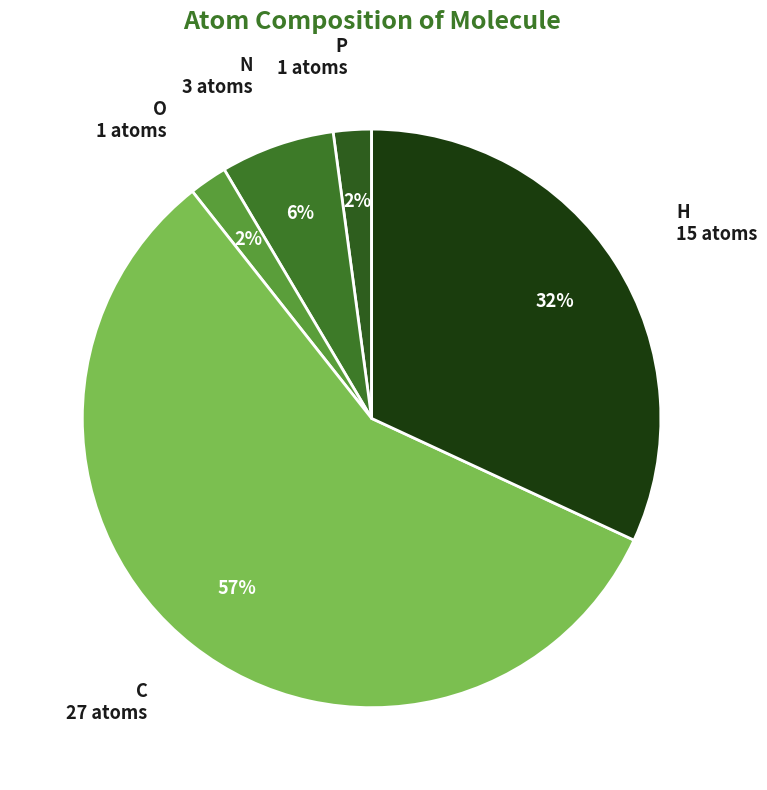

Count the number of slices in the pie.

5